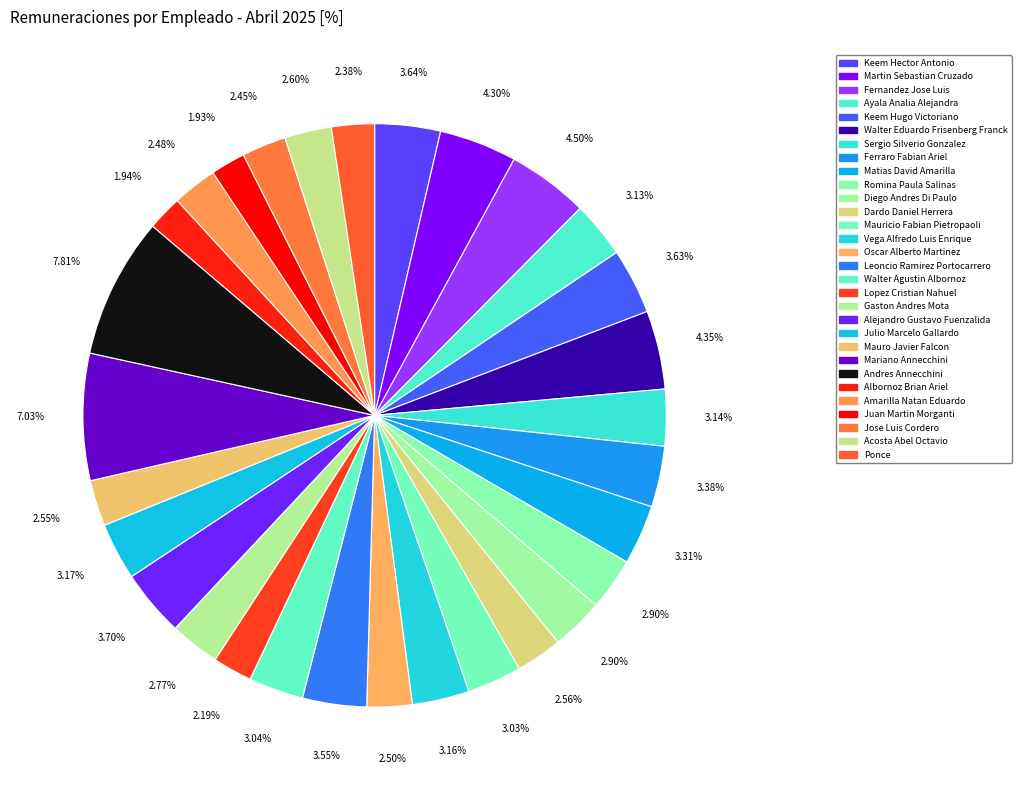

Is the sum of Albornoz Brian Ariel and Dardo Daniel Herrera greater than half?

No